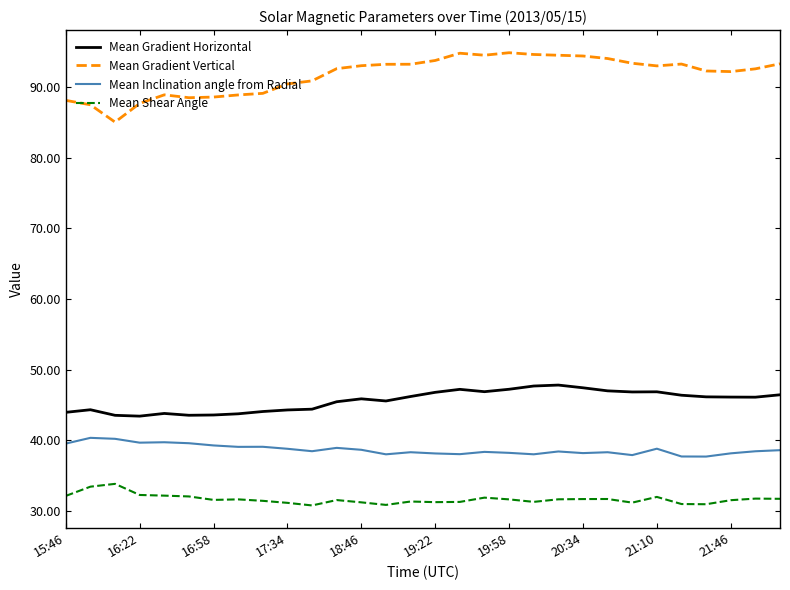

In Mean Inclination angle from Radial, how many points are lower than both neighbors (excluding endpoints)?

9